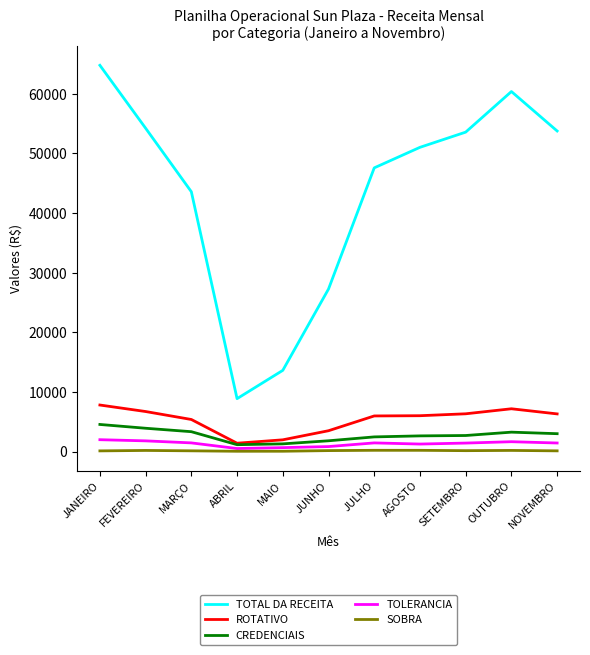

Which series changed the most between JUNHO and OUTUBRO?

TOTAL DA RECEITA